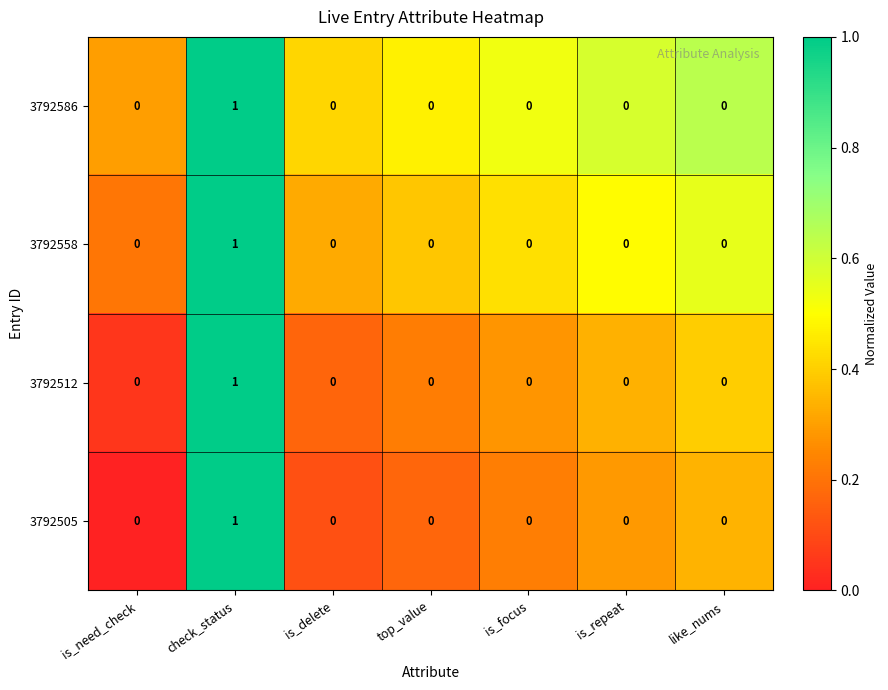

The value of 3792512 at is_focus is 1. True or false?

False